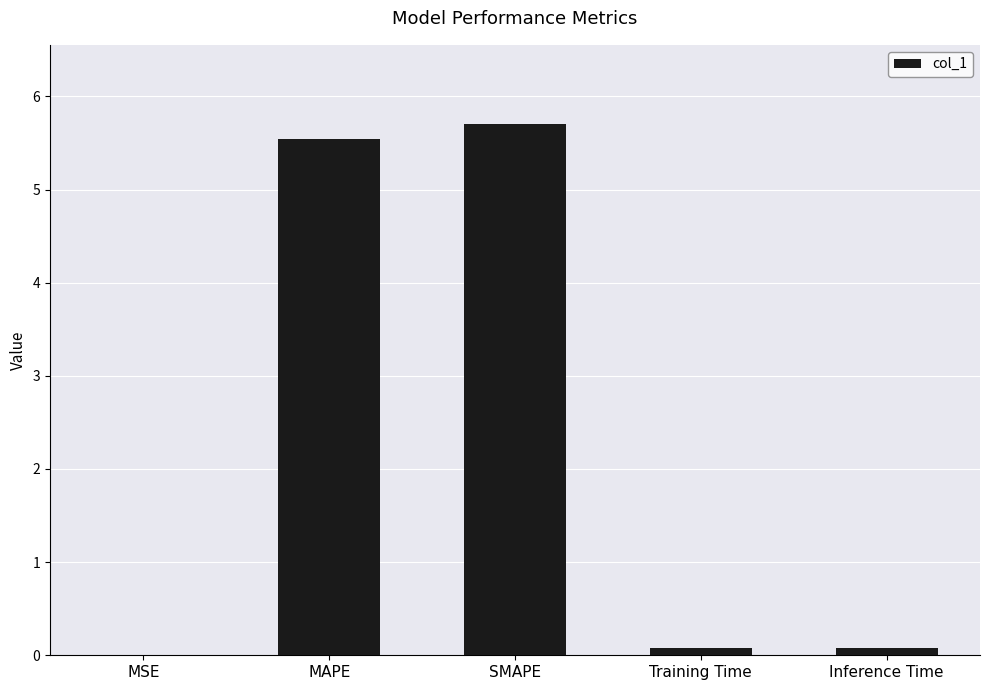

What is the sum of all values?

11.4